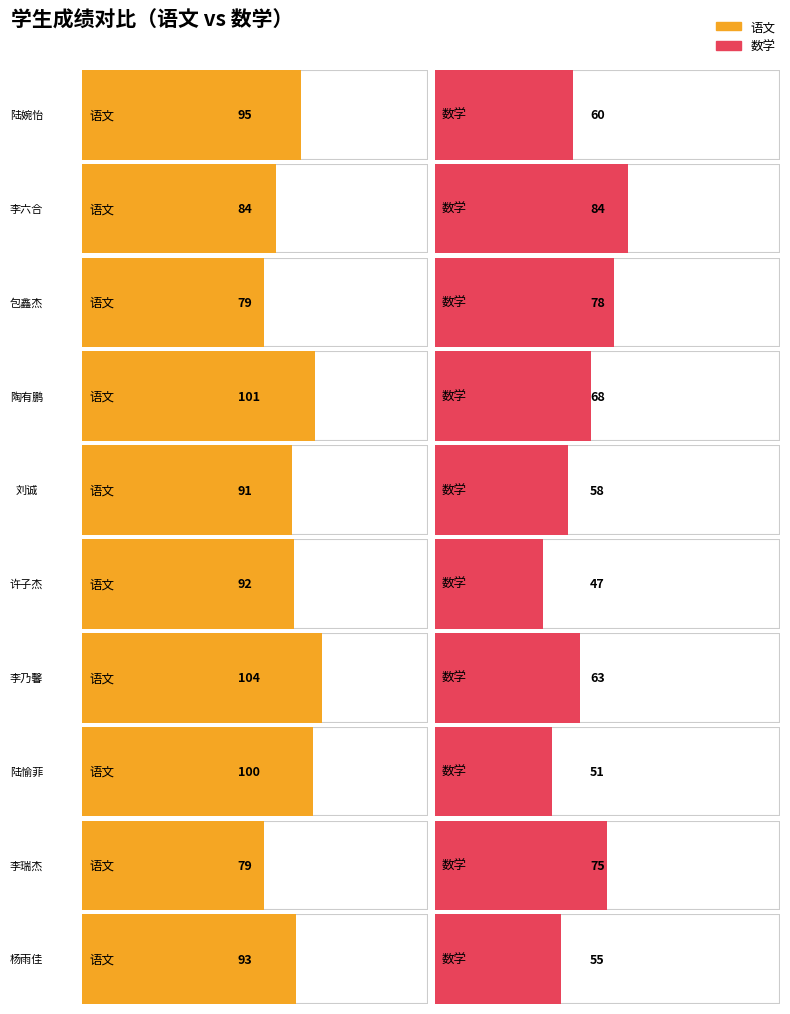

How many bars are there in each group?

2